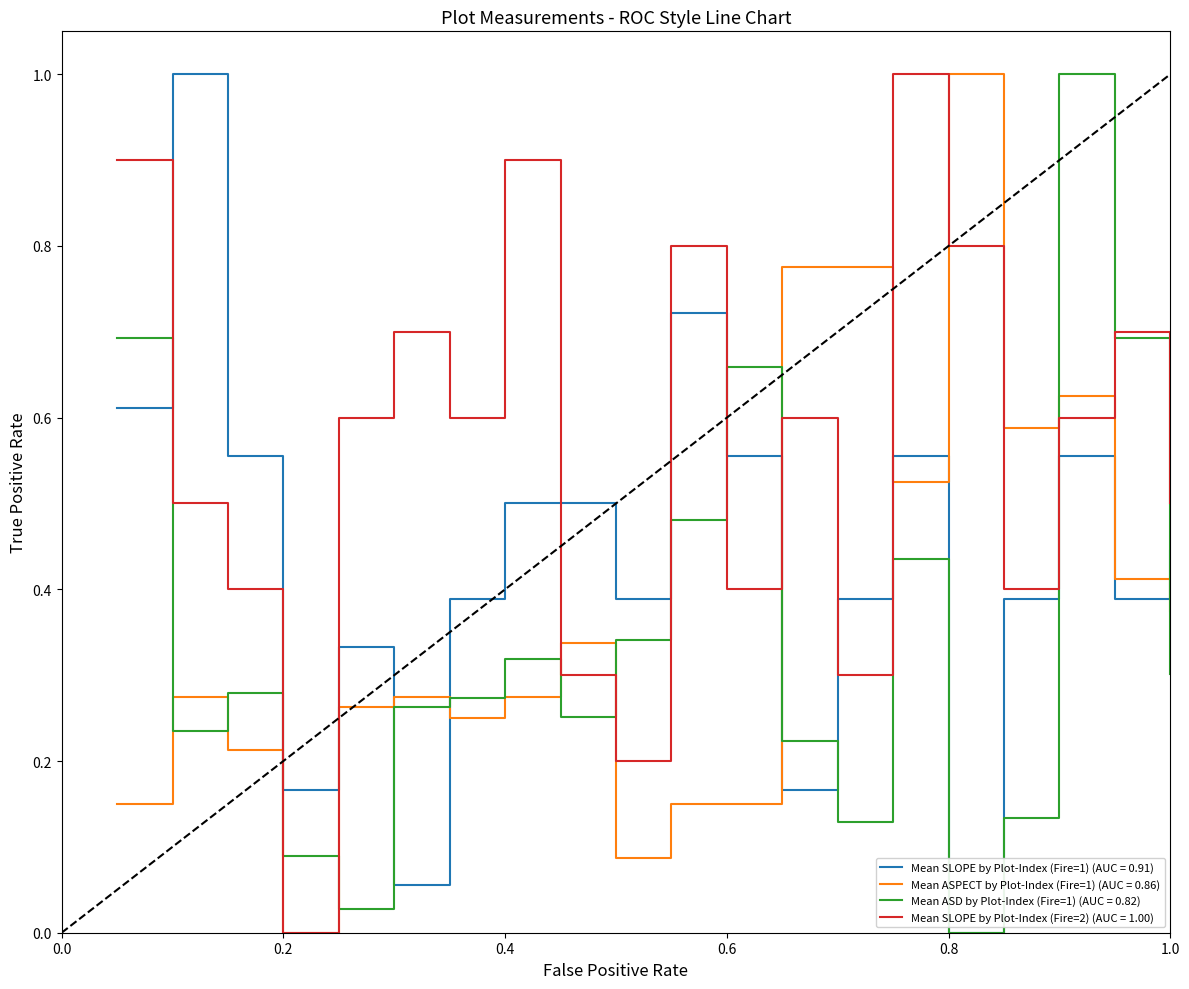

List the series in order of their overall mean, highest first.

Mean SLOPE by Plot-Index (Fire=2) (AUC = 1.00), Mean SLOPE by Plot-Index (Fire=1) (AUC = 0.91), Mean ASPECT by Plot-Index (Fire=1) (AUC = 0.86), Mean ASD by Plot-Index (Fire=1) (AUC = 0.82)